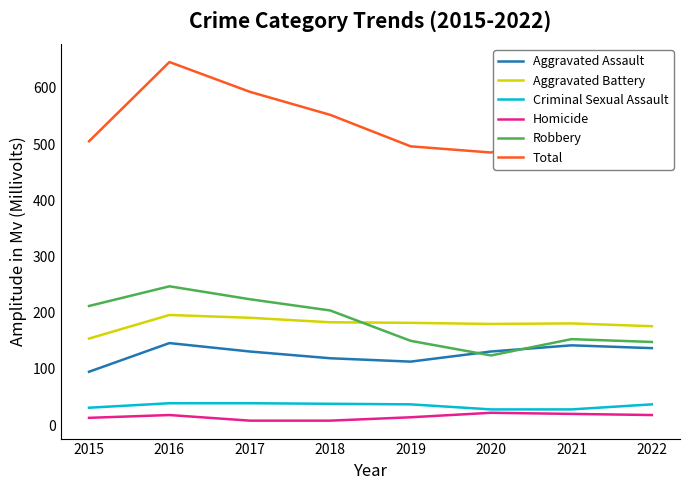

True or false: Aggravated Battery and Total intersect in this chart.

False